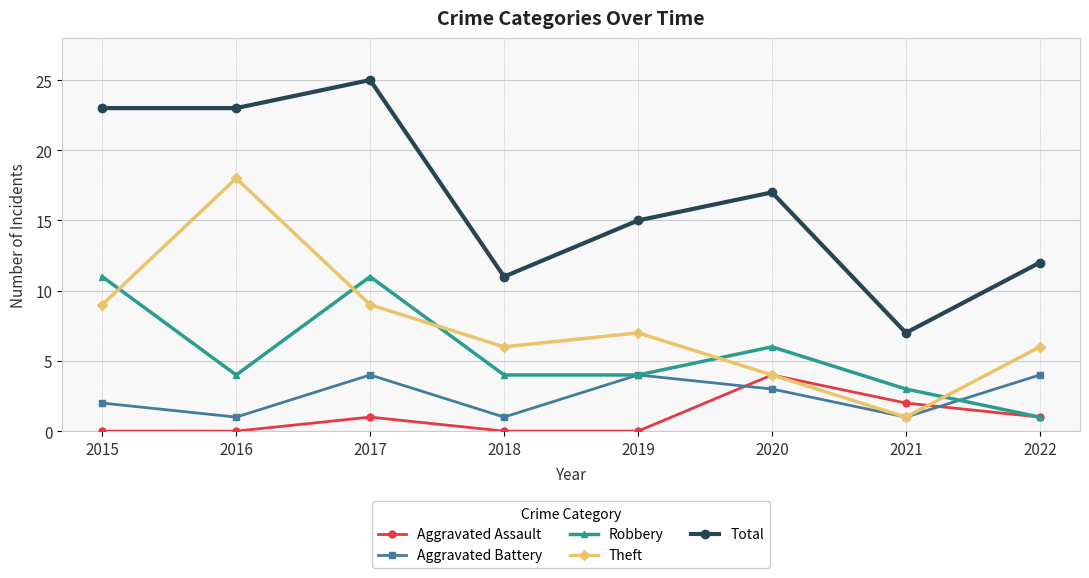

True or false: Total and Aggravated Assault intersect in this chart.

False